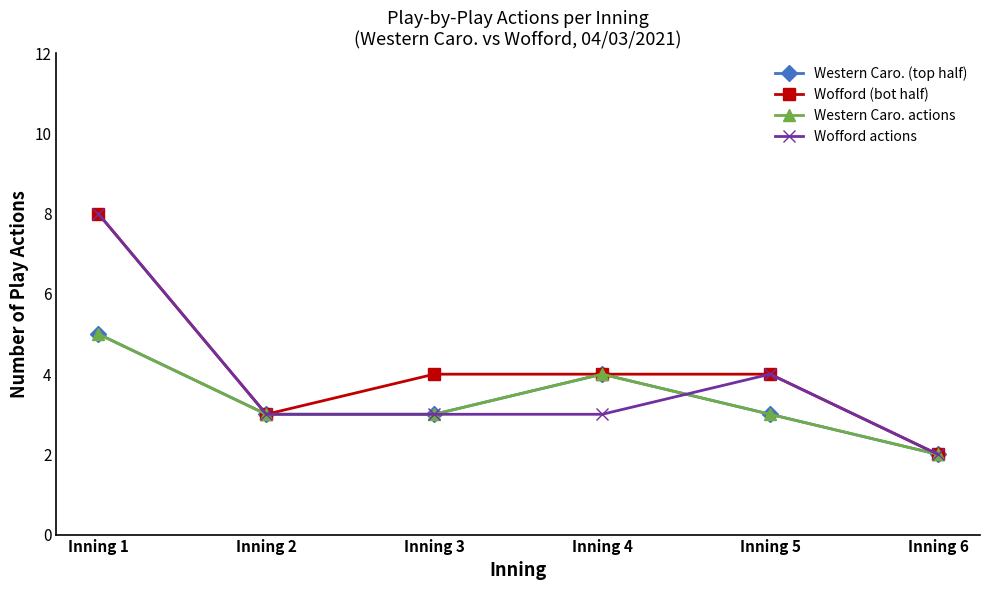

Count the Wofford actions values in the range 3 to 4.

4